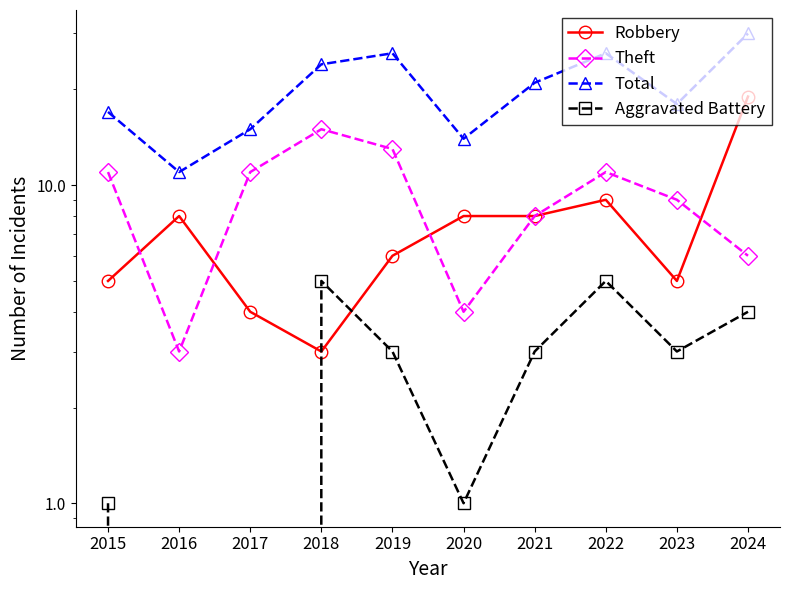

Read the Robbery value at 2021, to the nearest 10.

10